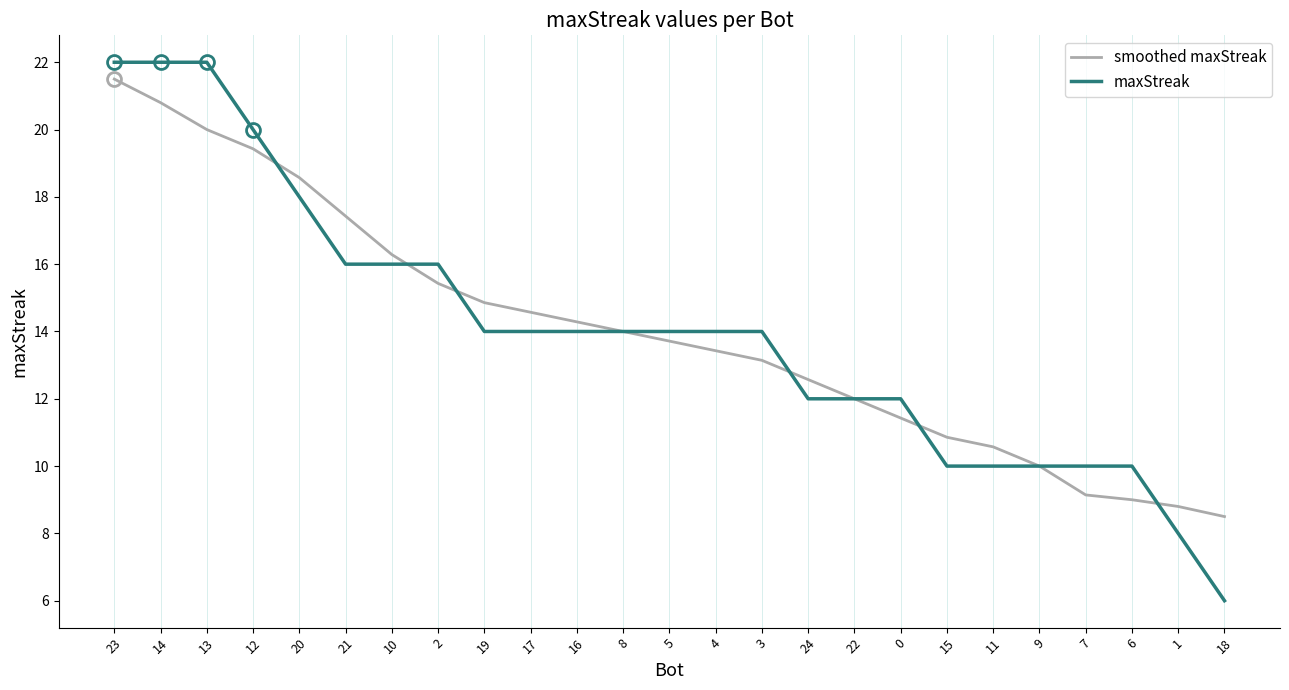

Is the value of maxStreak at 0 greater than the value of smoothed maxStreak at 19?

No